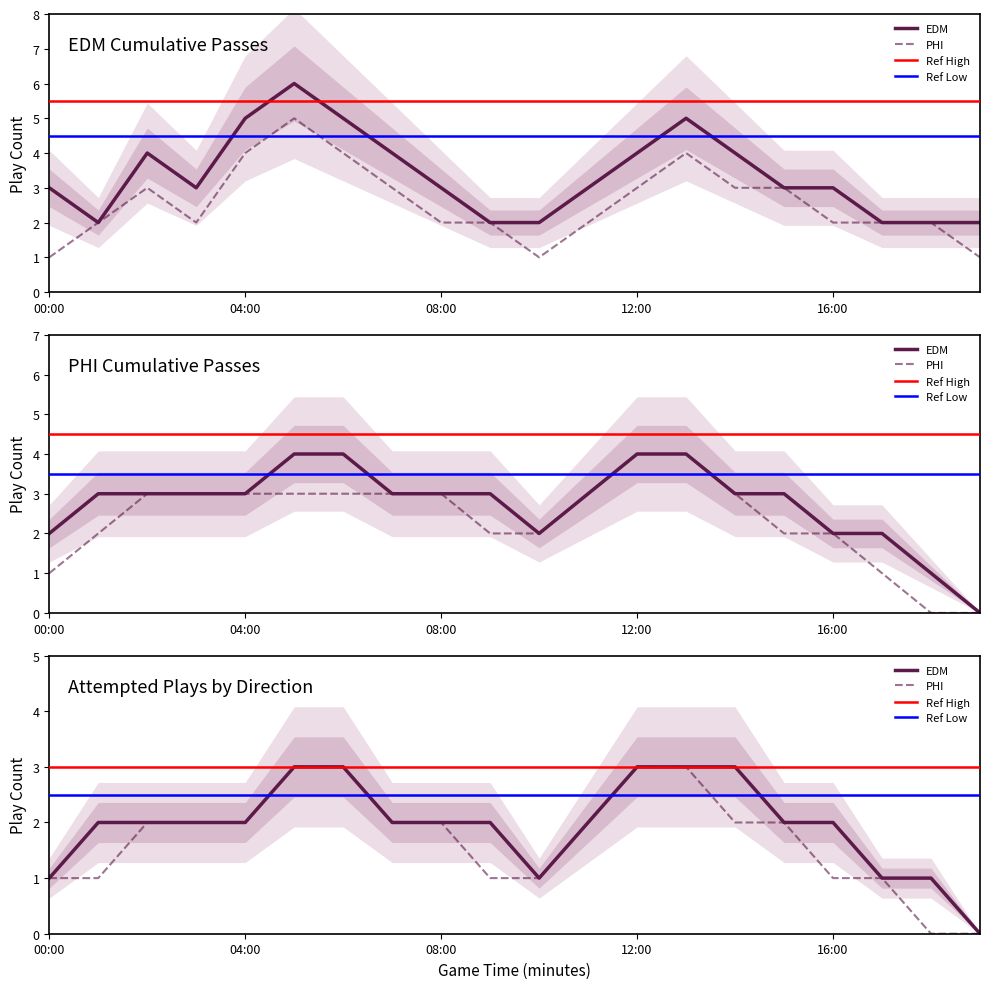

Does the chart display data point markers on the line(s)?

No